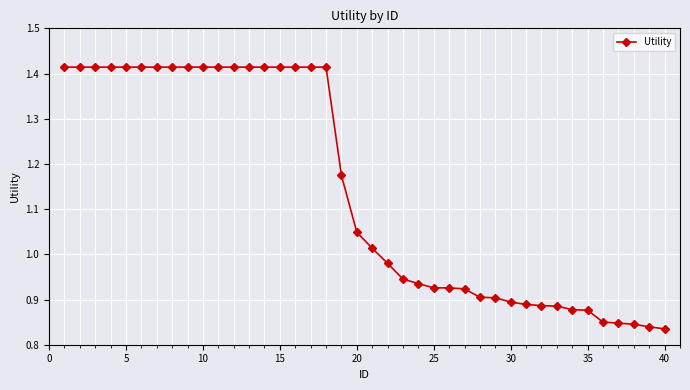

What is the average value?

1.1